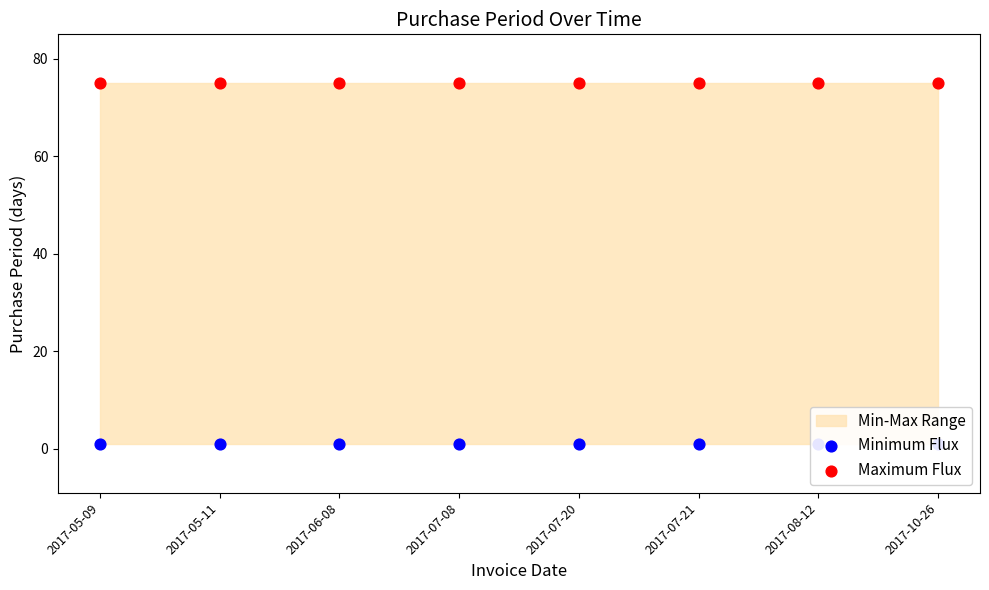

Which series contains the lowest Y value?

Minimum Flux